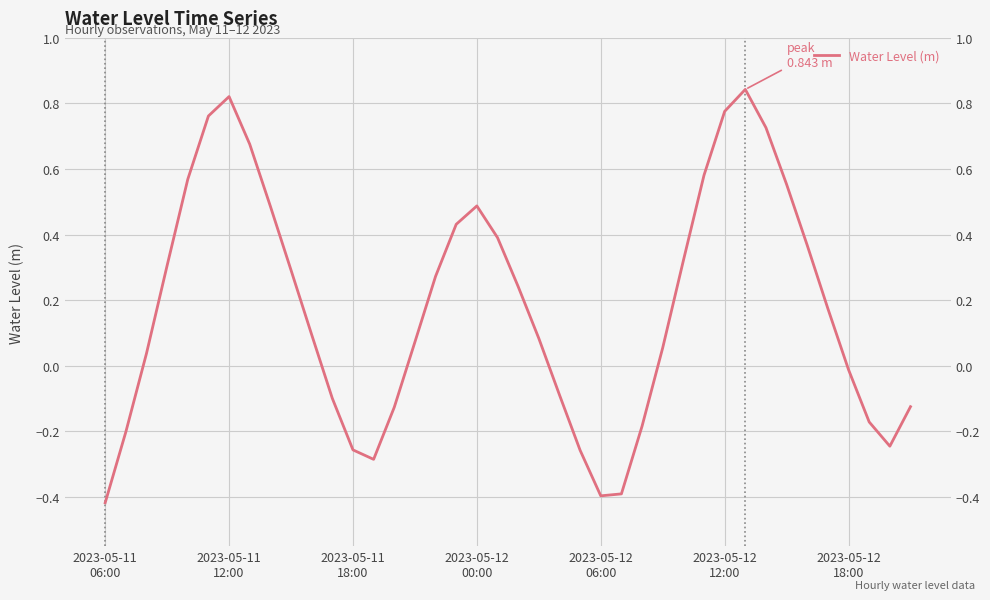

True or false: the data shows -0.2 at 38.

True